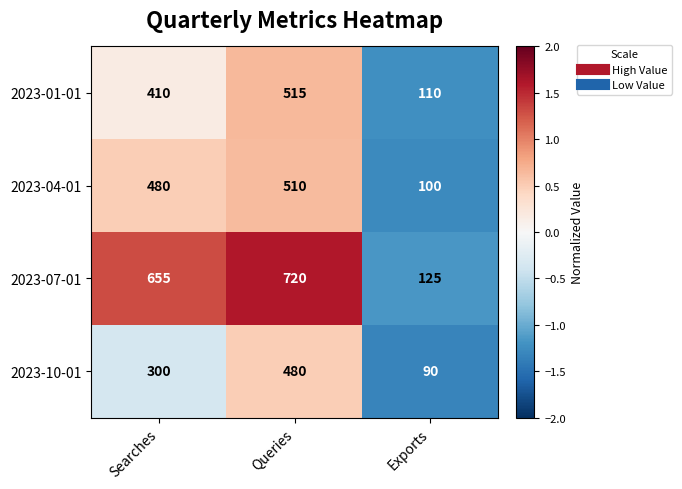

What is the lowest value of the 2023-01-01 series?

110